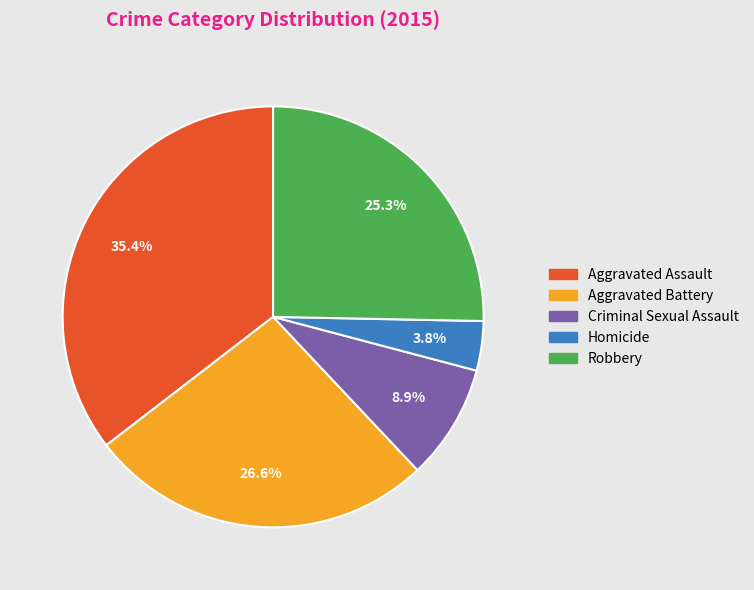

To the nearest percent, what is the difference between the largest and smallest slice percentages?

32%